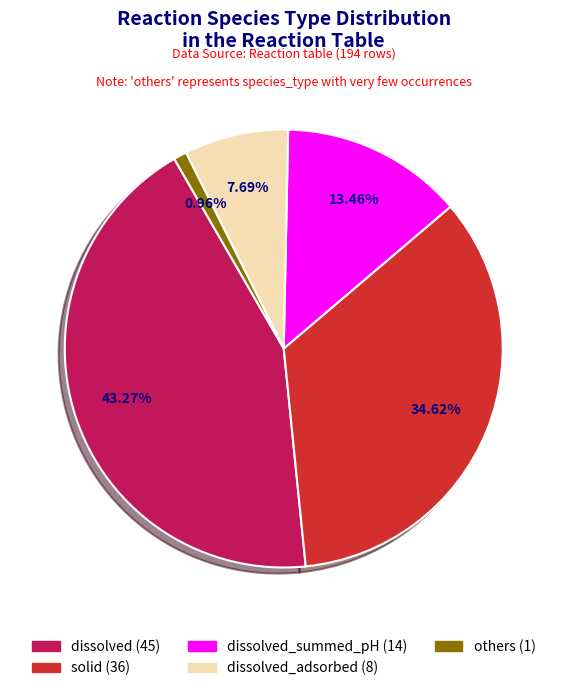

Count the number of slices in the pie.

5